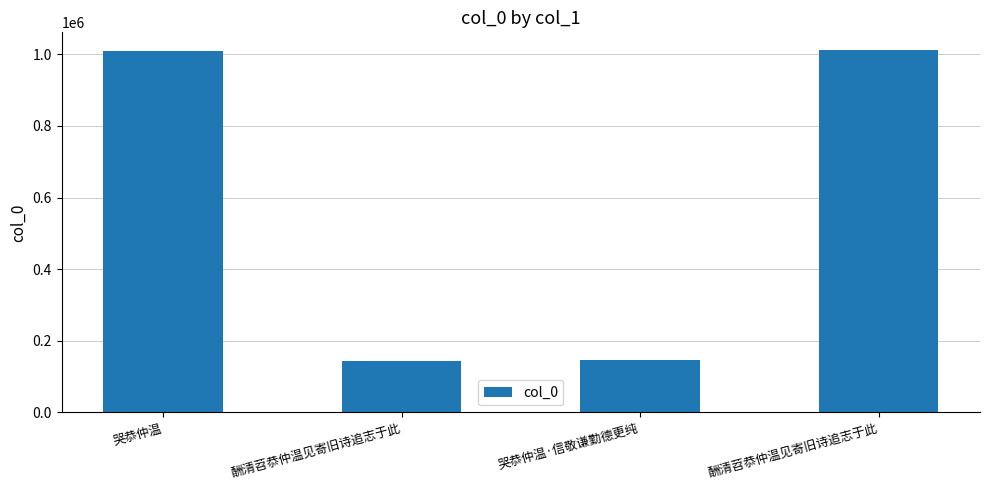

Reading left to right, list all the values displayed in this chart.

哭恭仲温=1010260	酬清苕恭仲温见寄旧诗追志于此=144610	哭恭仲温·信敬谦勤德更纯=145613	酬清苕恭仲温见寄旧诗追志于此=1010809